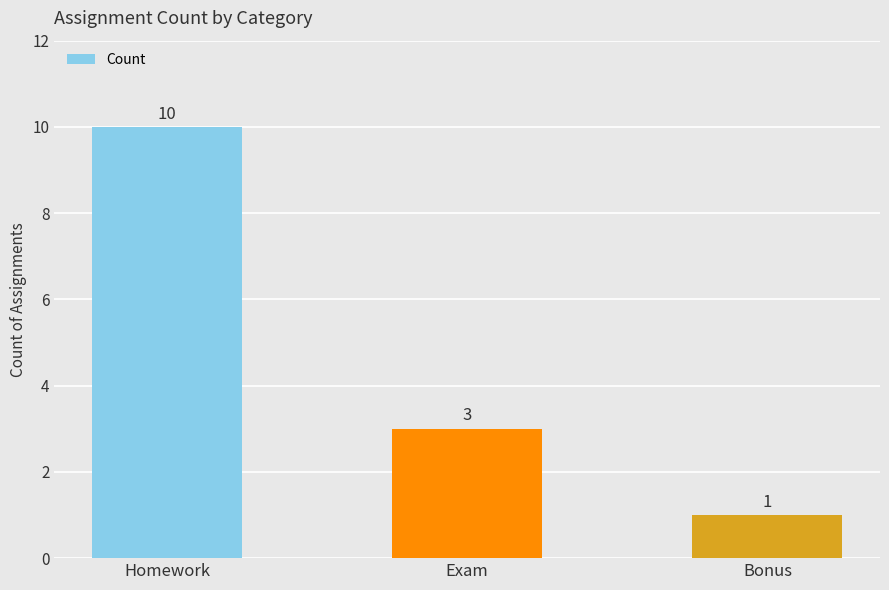

Read the value at Bonus.

1